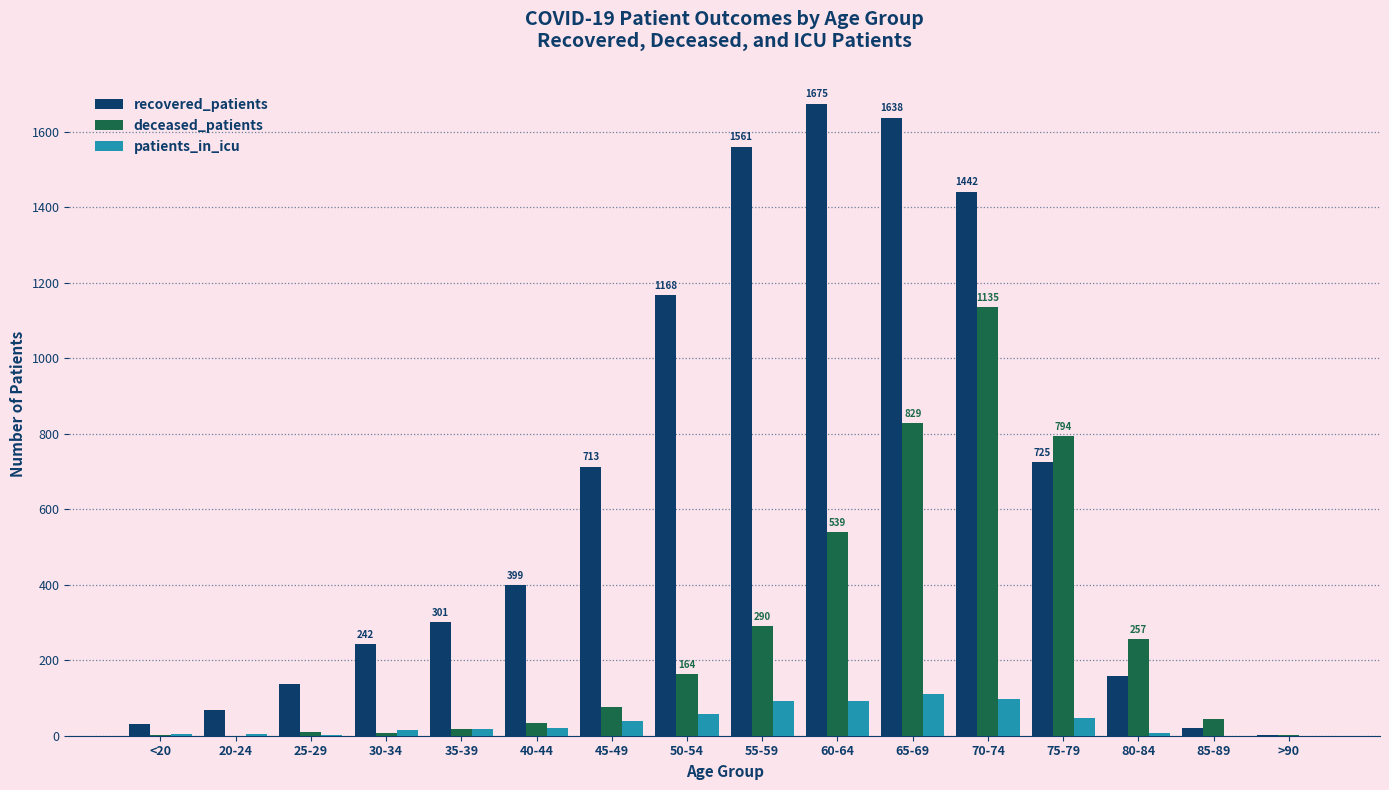

The value of deceased_patients at 75-79 is 307. True or false?

False